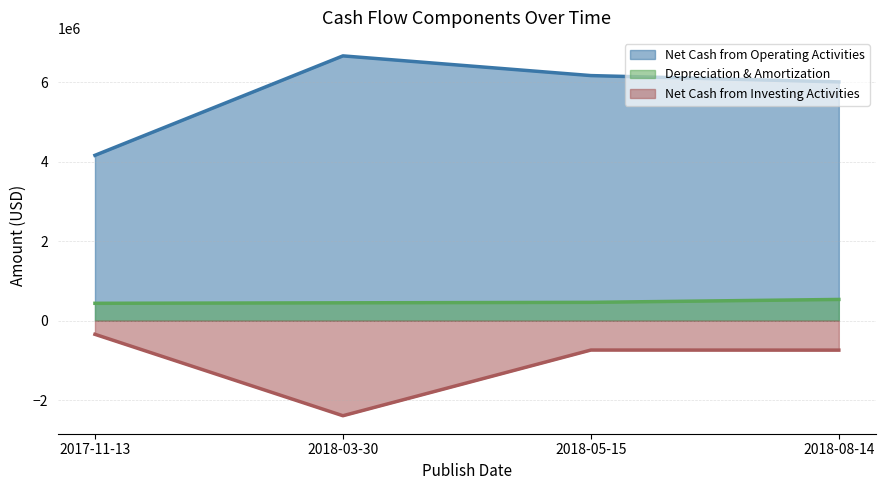

Rank the series by their maximum value, from lowest to highest.

Net Cash from Investing Activities, Depreciation & Amortization, Net Cash from Operating Activities